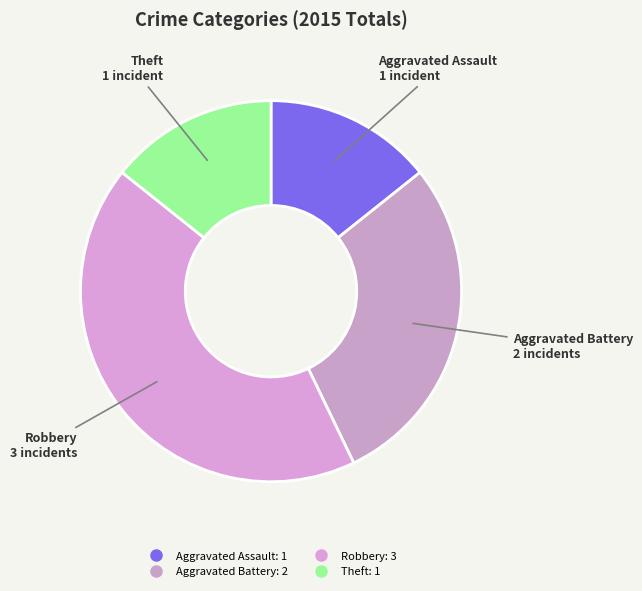

Which has a higher value, Robbery or Aggravated Battery?

Robbery